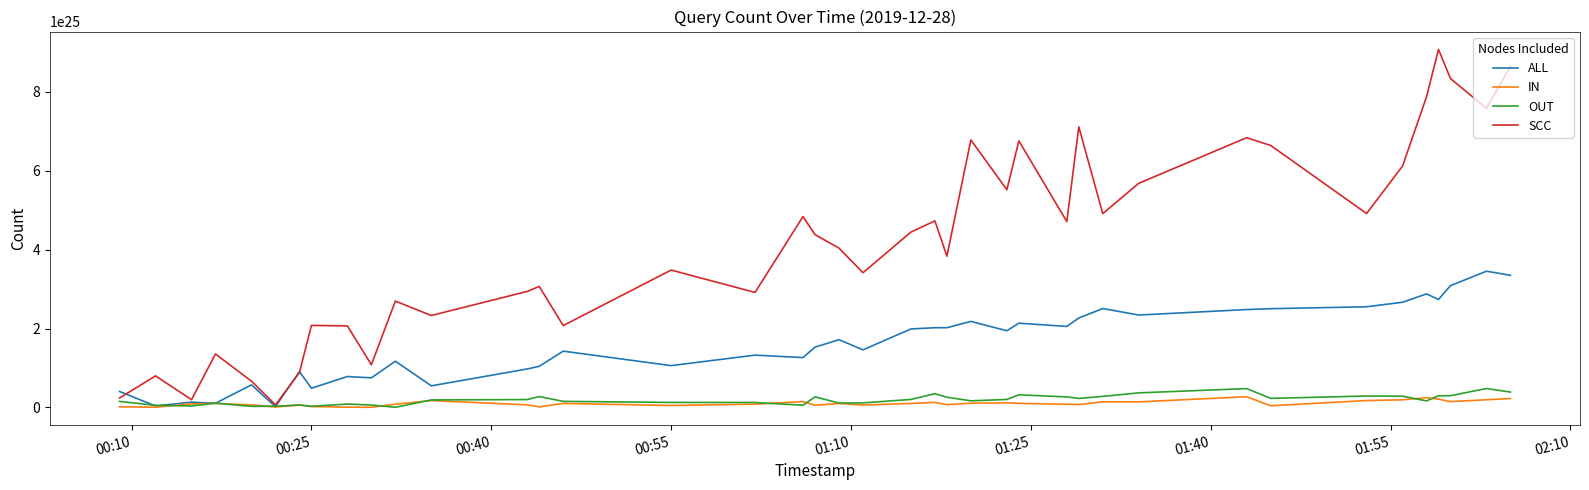

Which series has the widest spread of values?

SCC